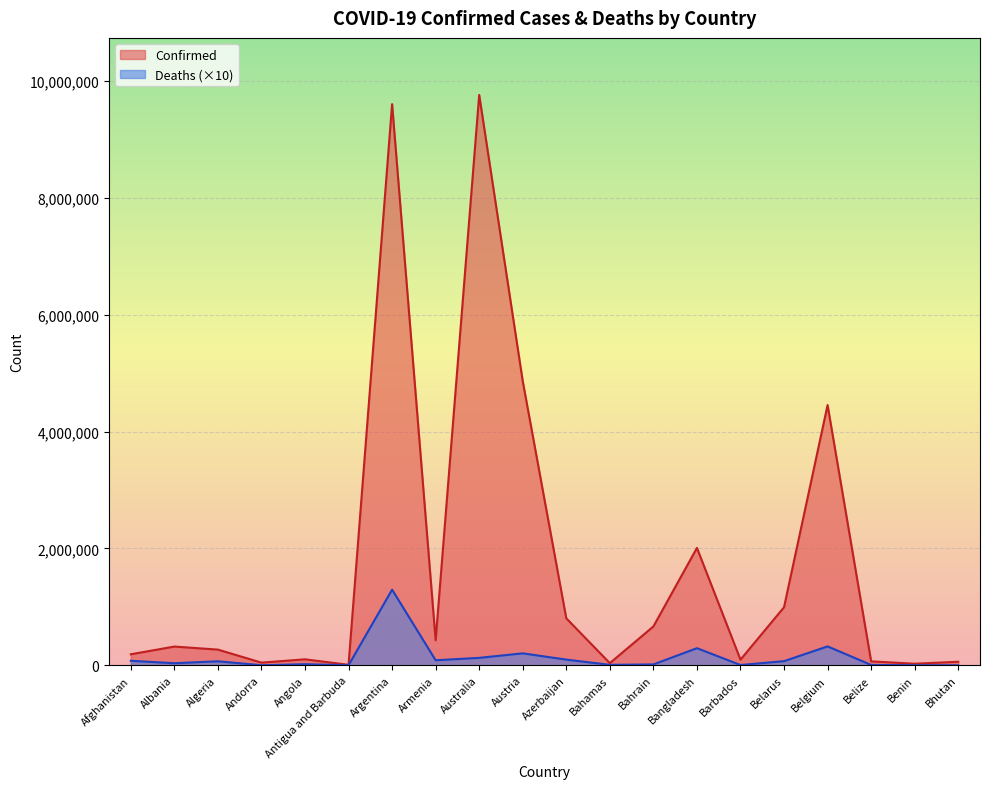

At Australia, list the series in order from smallest to largest.

Deaths (×10), Confirmed